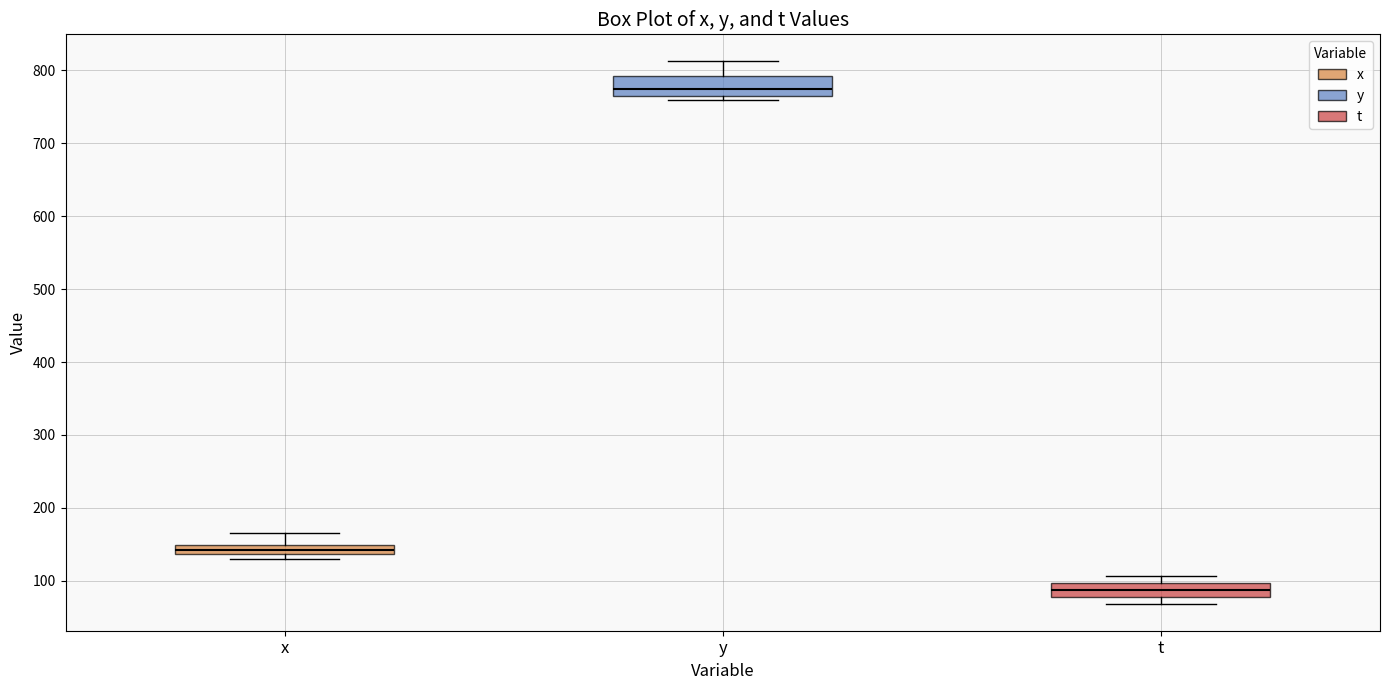

Which box's median line is the highest?

y